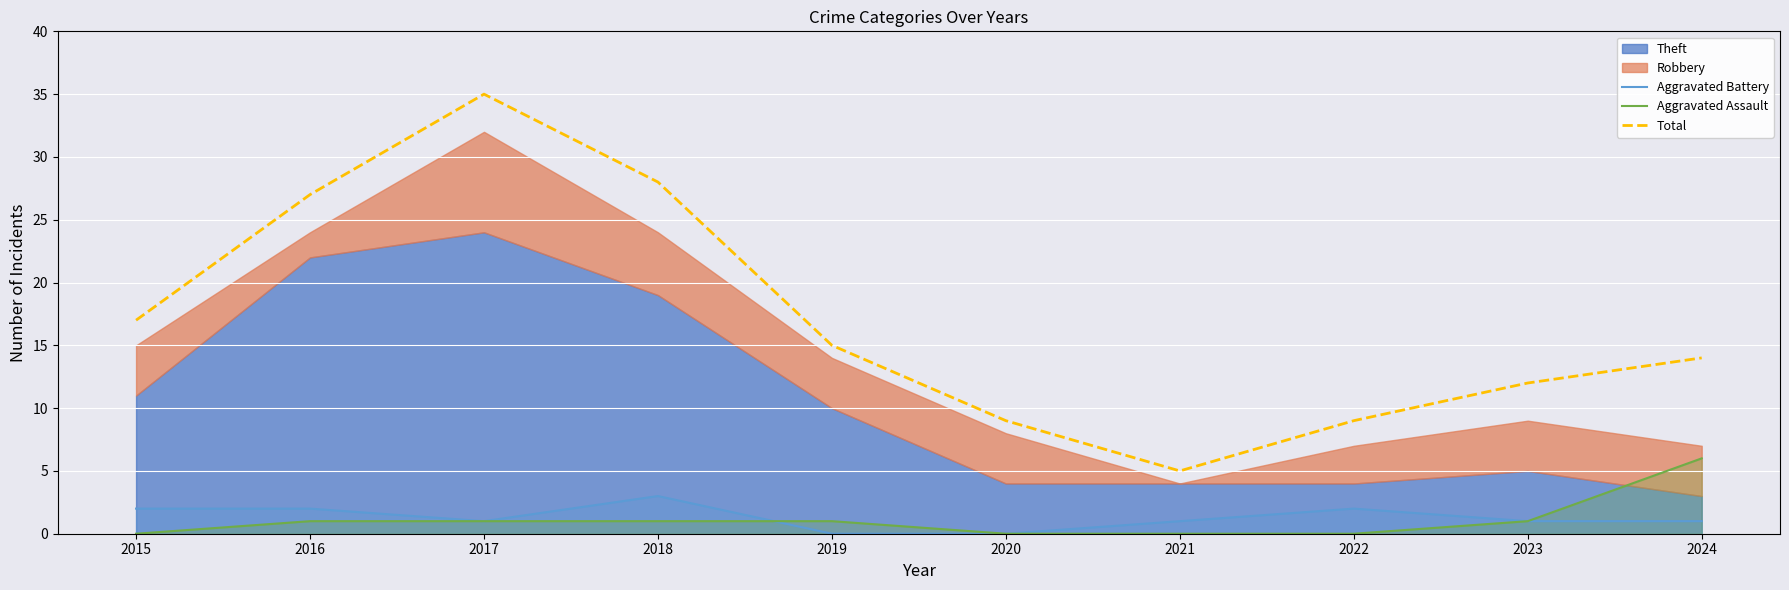

How many lines are shown in the chart?

3